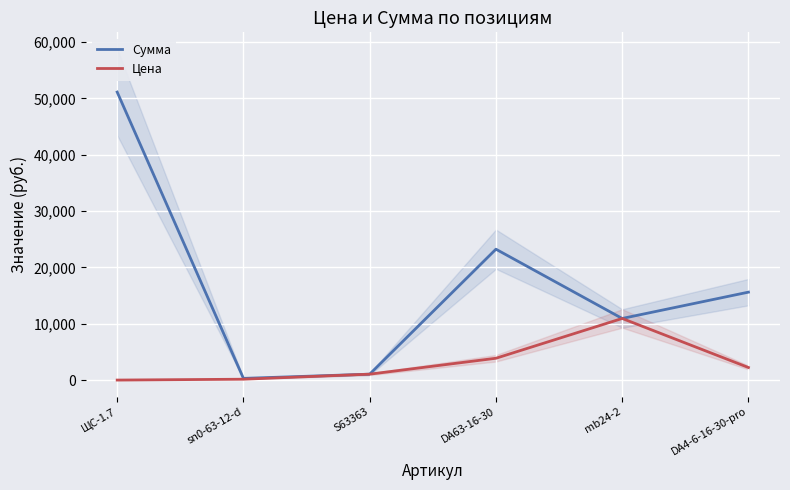

Which category has the highest value across all series?

ЩС-1.7